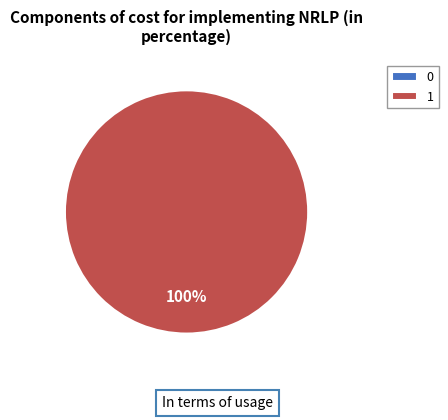

Rank the categories by value from highest to lowest.

1, 0